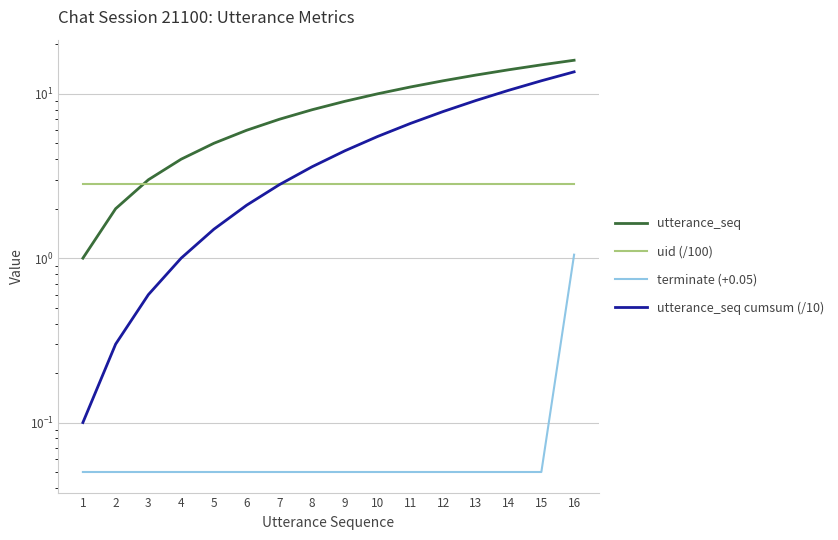

The value of uid (/100) at 7 is 1.1. True or false?

False